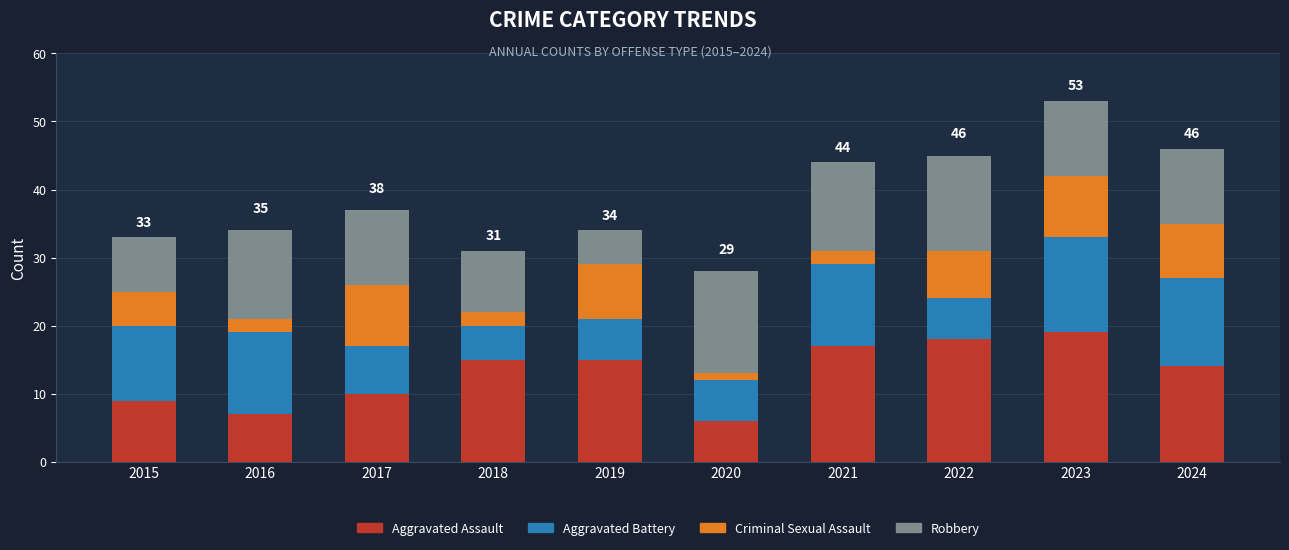

Are the bars horizontal?

No